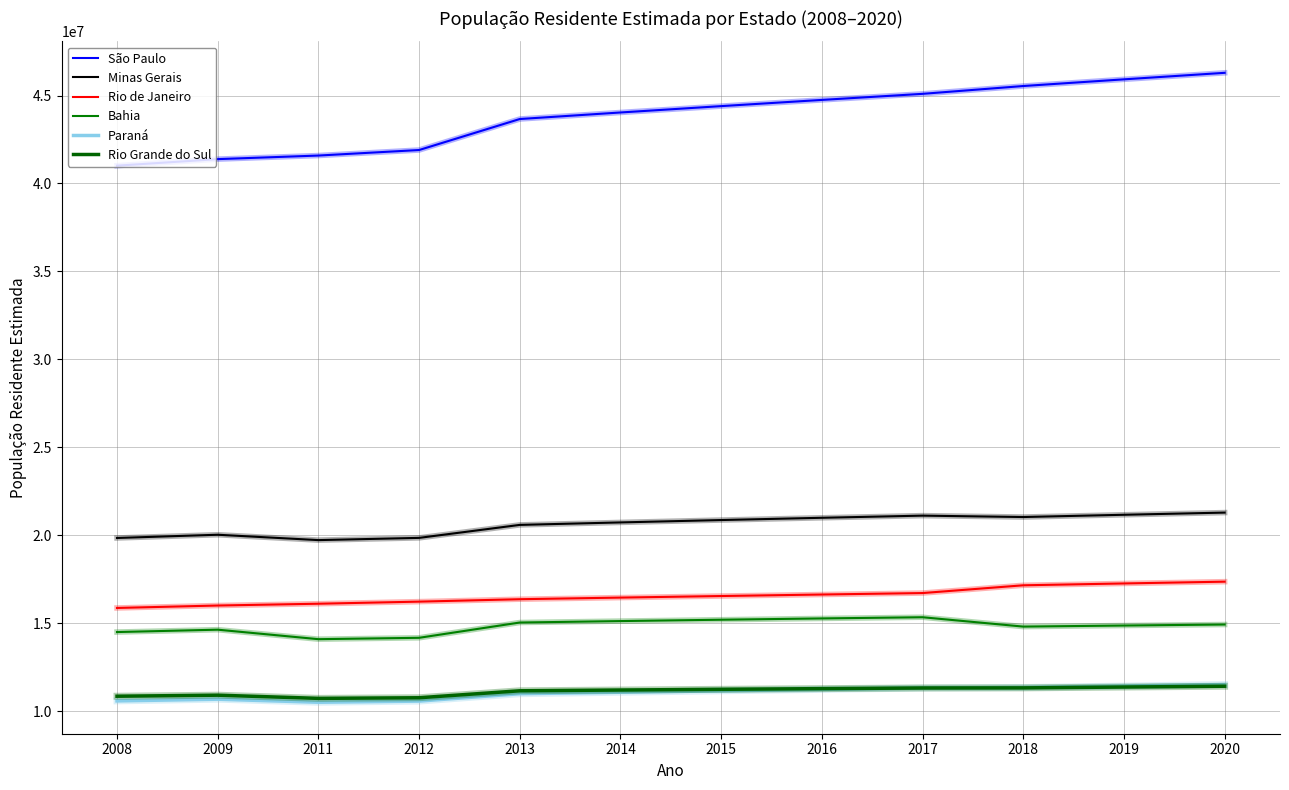

Which category has the lowest value in the São Paulo series?

2008